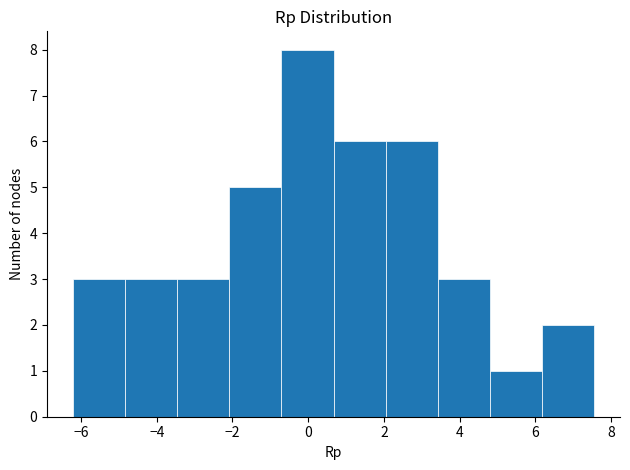

Reading left to right, transcribe this chart: for each bar, give the range it covers on the x-axis and its height. Neither the bar edges nor the heights are printed on the chart, so give them approximately, as read against the axes.

-6.2 to -4.8: 3
-4.8 to -3.4: 3
-3.4 to -2.0: 3
-2.0 to -0.8: 5
-0.8 to 0.6: 8
0.6 to 2.0: 6
2.0 to 3.4: 6
3.4 to 4.8: 3
4.8 to 6.2: 1
6.2 to 7.6: 2